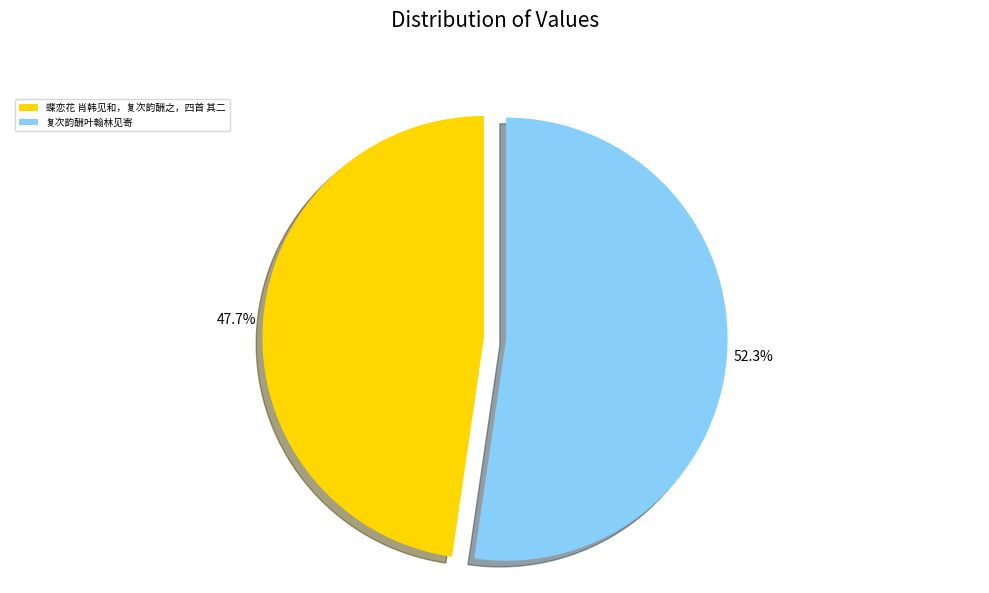

How many slices are in this pie chart?

2